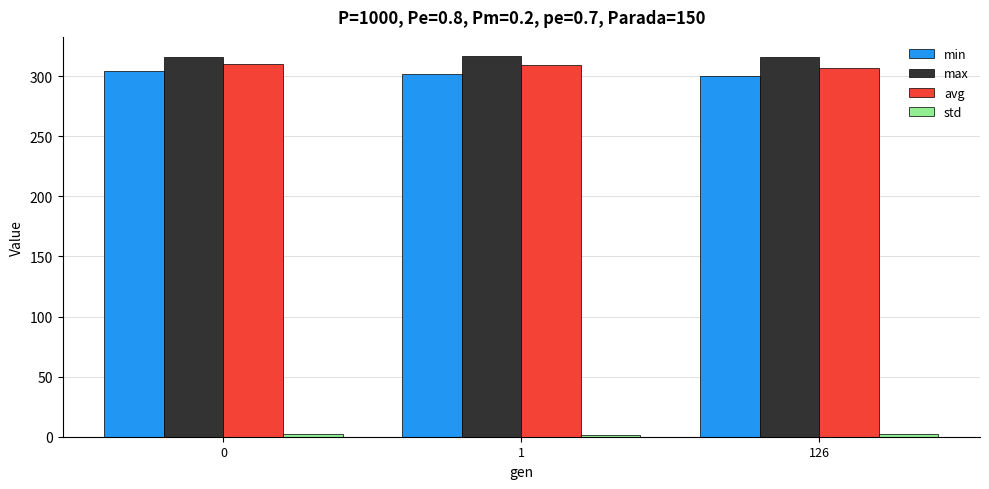

How many data points does each series have?

3